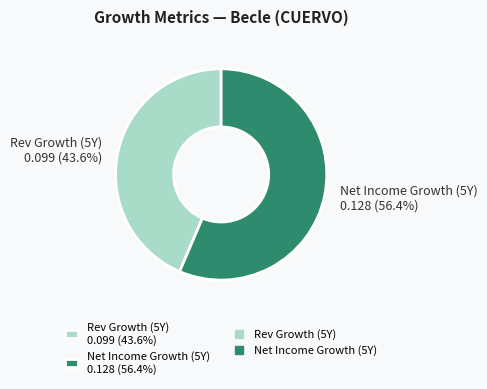

Rank the categories by value from lowest to highest.

Rev Growth (5Y) 0.099 (43.6%), Net Income Growth (5Y) 0.128 (56.4%)